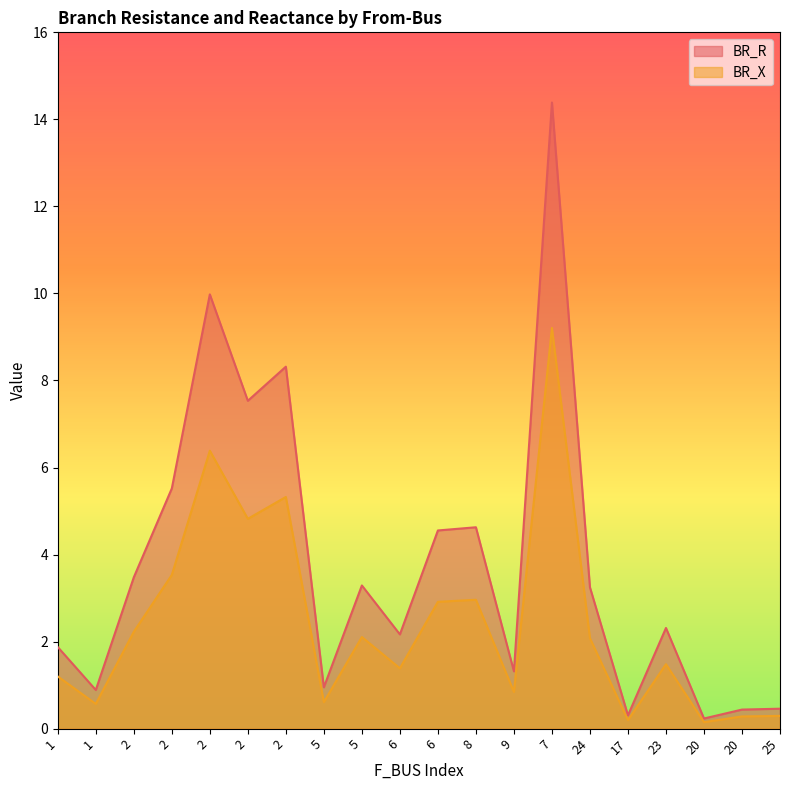

Where is the first local minimum for BR_X?

1